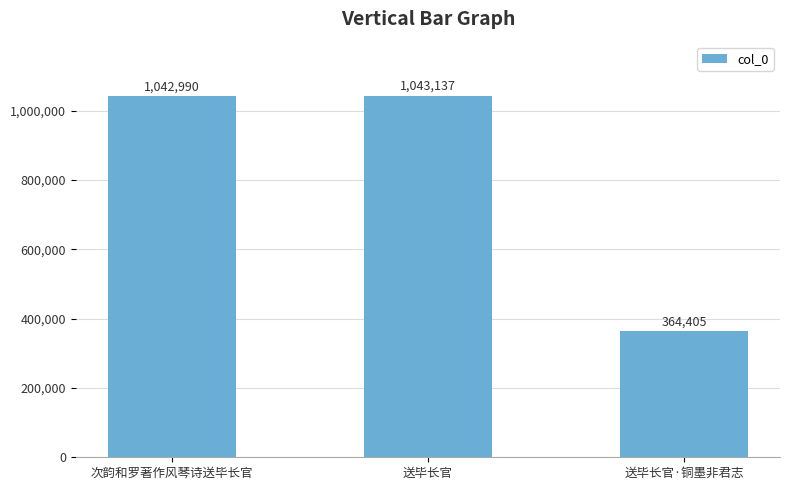

Reading right to left, list all the values displayed in this chart.

送毕长官·铜墨非君志=364405	送毕长官=1043137	次韵和罗著作风琴诗送毕长官=1042990